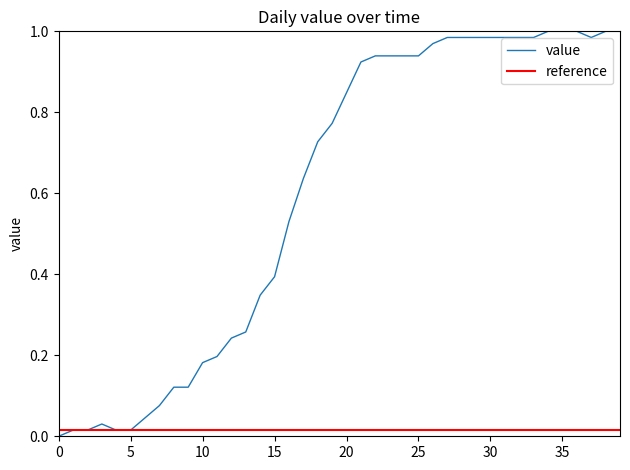

How many interior local valleys (lower than both neighbors) does the data have?

1